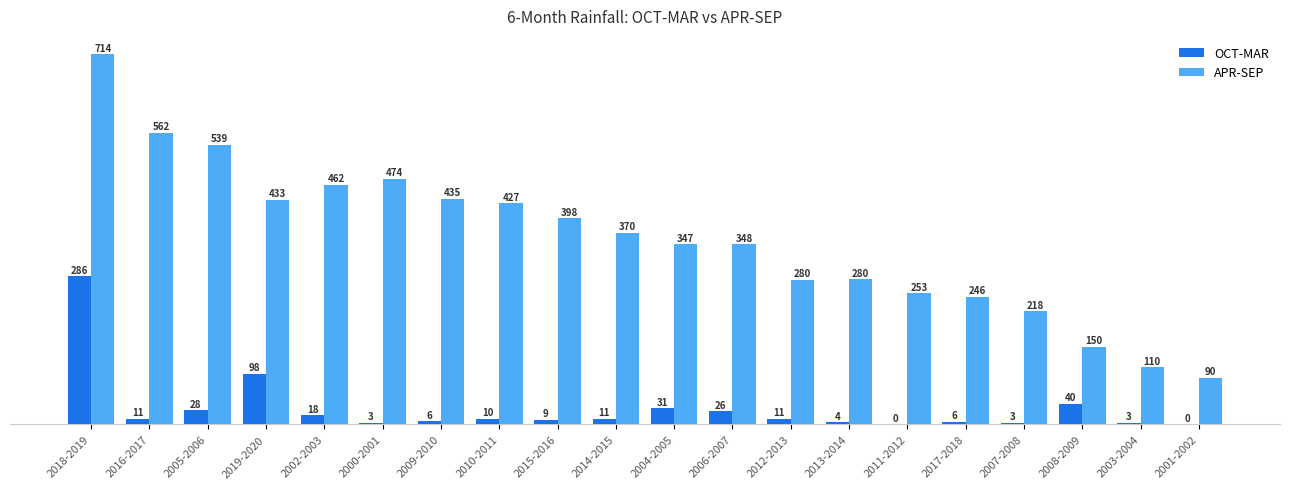

What are all the series names shown in the legend?

OCT-MAR, APR-SEP